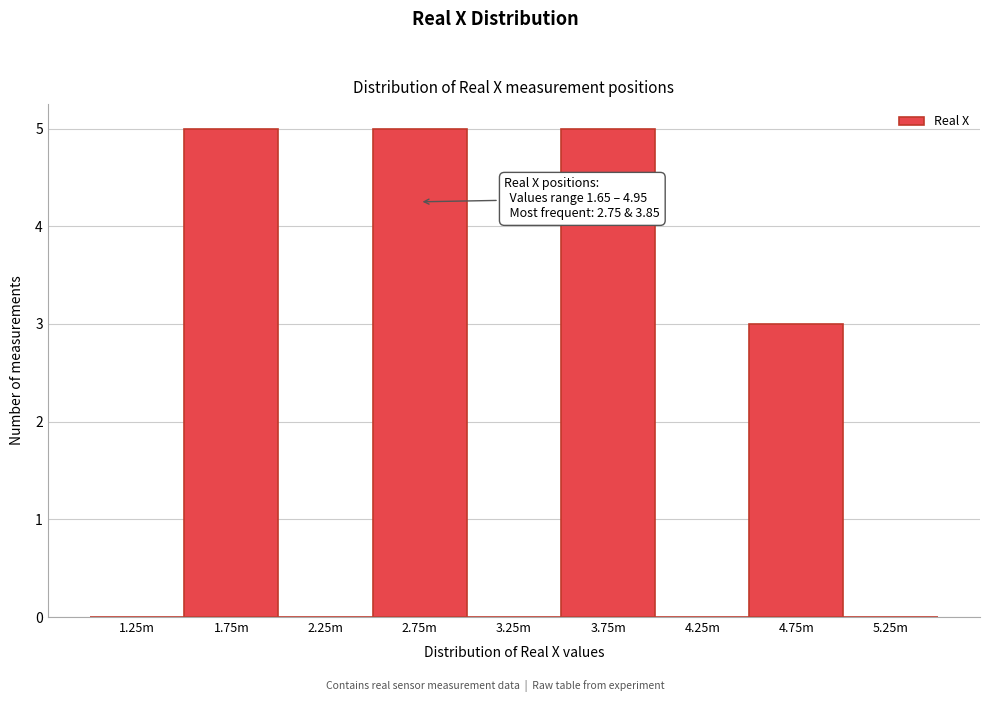

Reading left to right, list all the values displayed in this chart.

1.25m=0	1.75m=5	2.25m=0	2.75m=5	3.25m=0	3.75m=5	4.25m=0	4.75m=3	5.25m=0